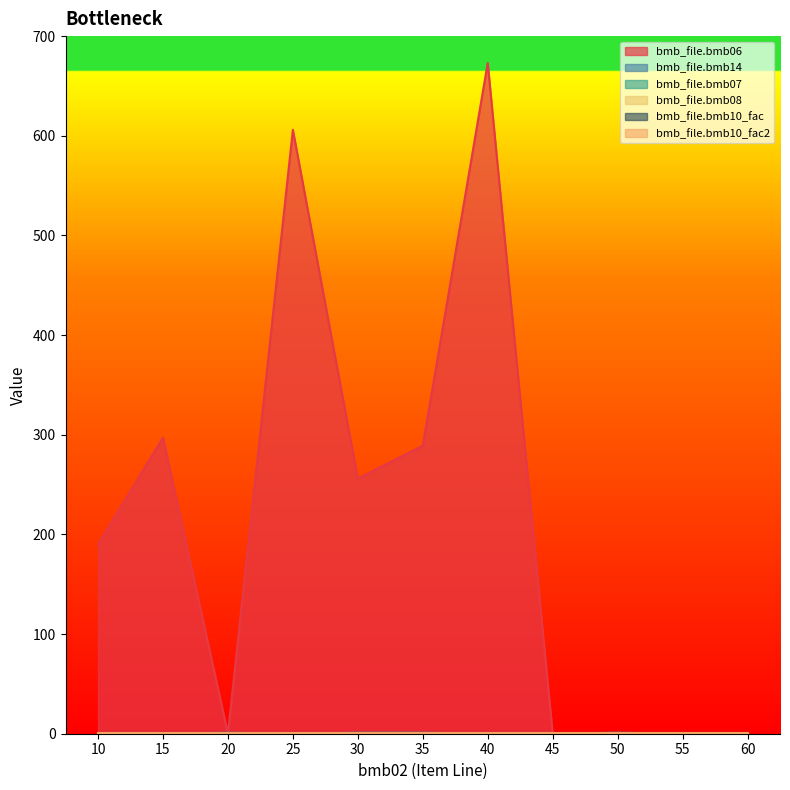

Which series has the widest spread of values?

bmb_file.bmb06